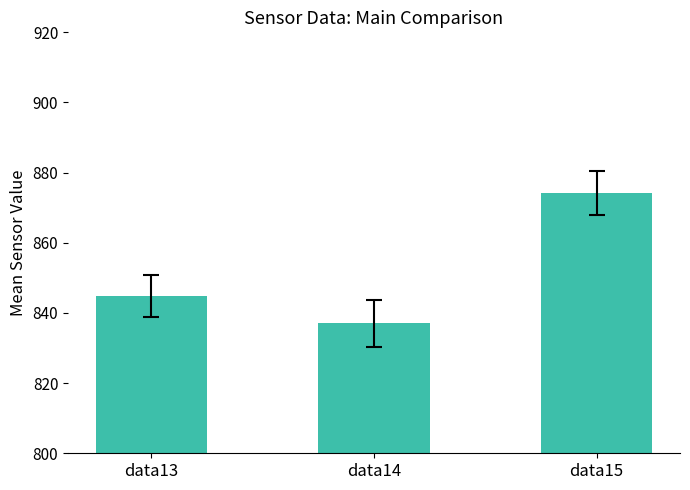

Where is the data nearest to the value 855?

data13